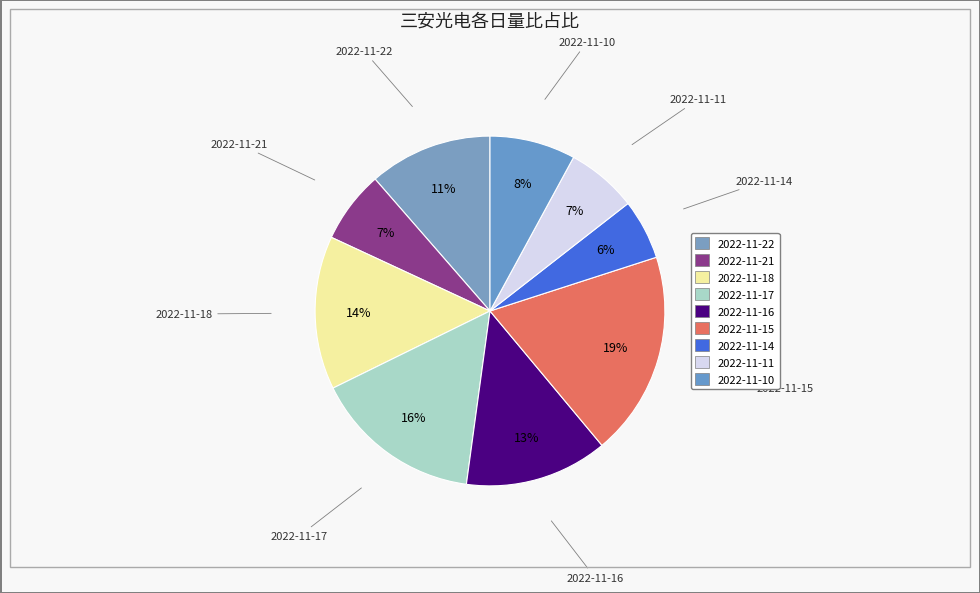

To the nearest percent, what is the difference between the largest and smallest slice percentages?

13%